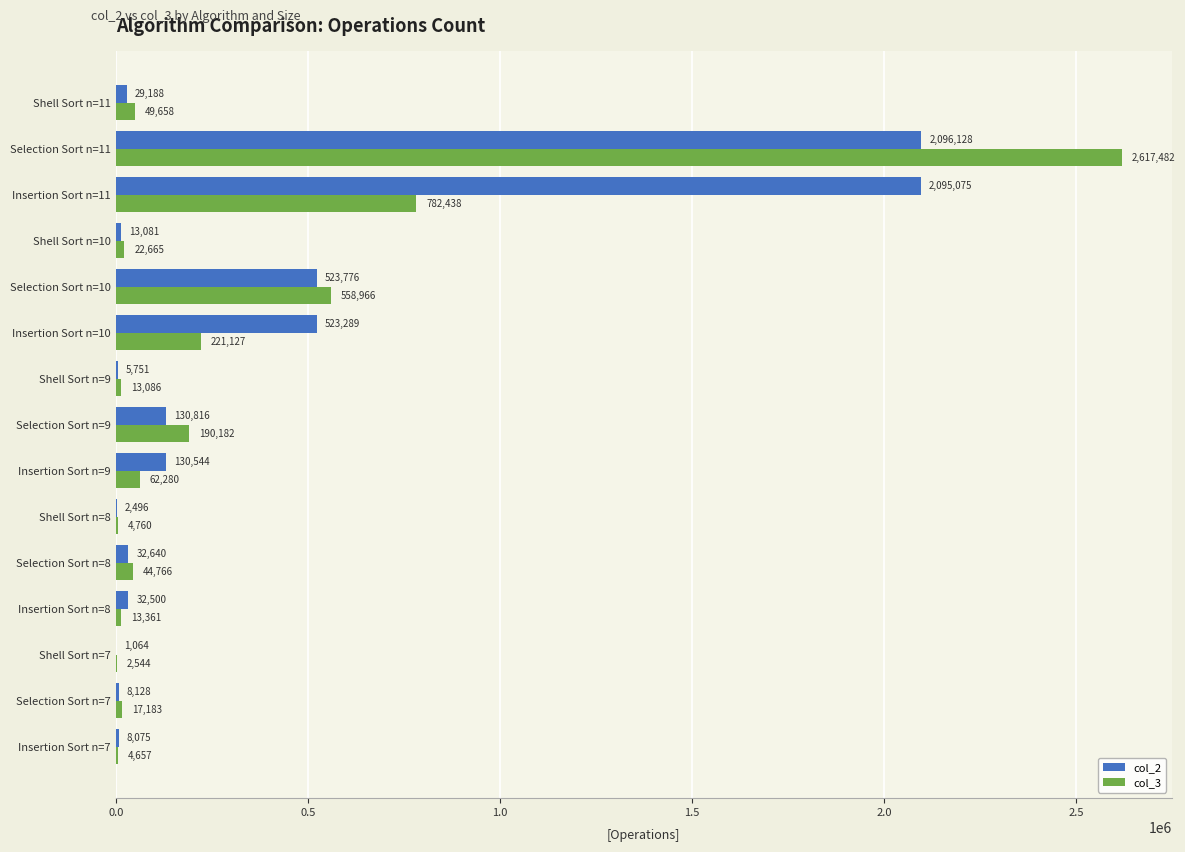

Between Insertion Sort n=7 and Shell Sort n=9, which series saw the biggest shift?

col_3